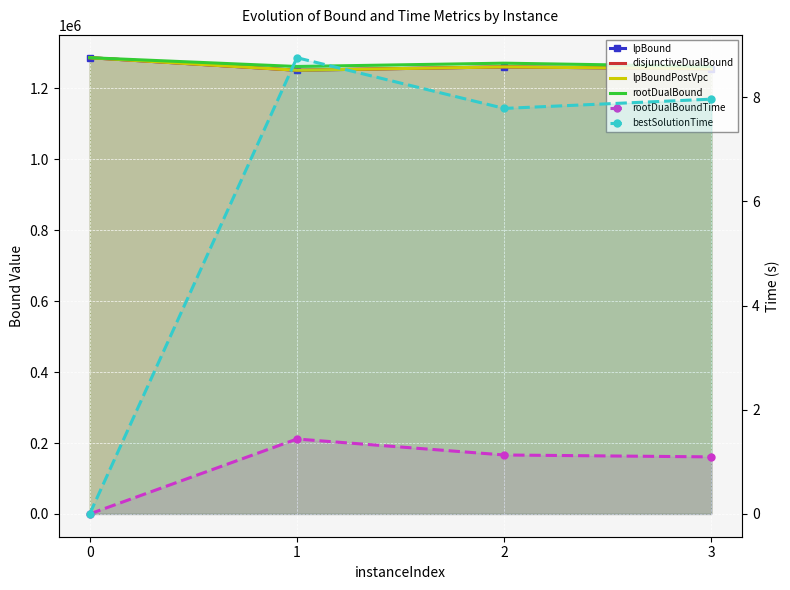

Is it true that disjunctiveDualBound equals 1251437.5 at 1?

True